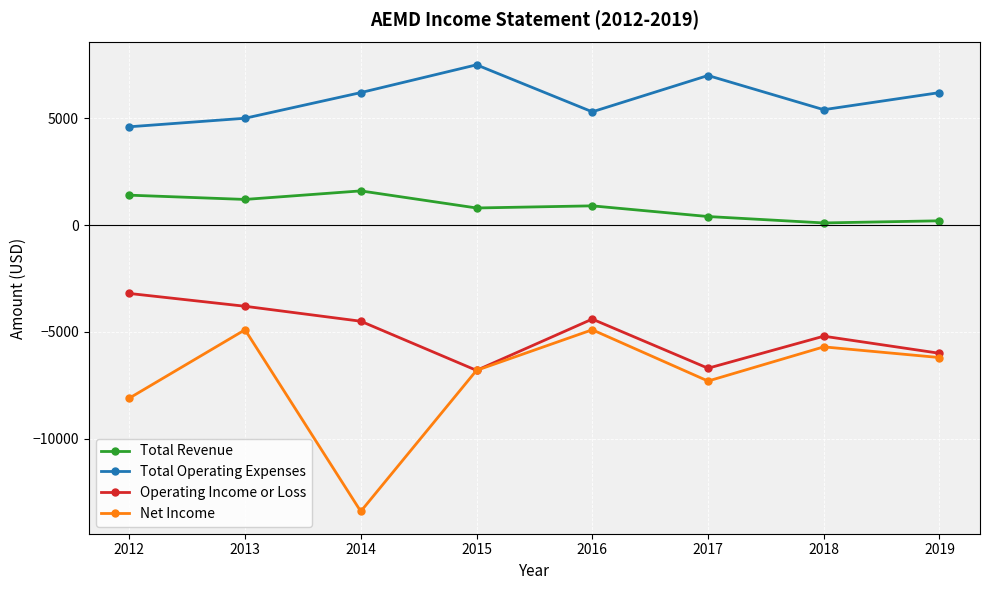

What is the average value of the Total Revenue series?

825